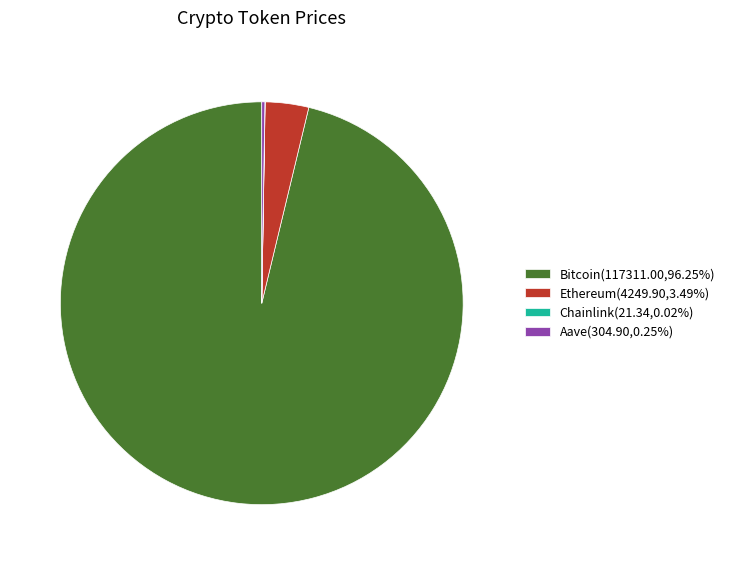

Combined, do Ethereum(4249.90,3.49%) and Bitcoin(117311.00,96.25%) account for over 50%?

Yes